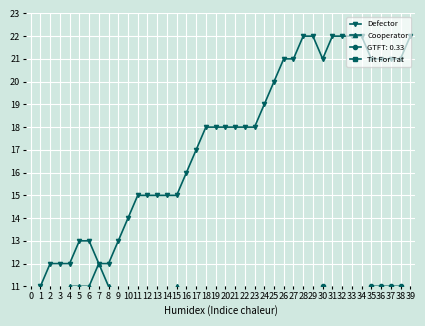

Is it true that Defector equals 22 at 33?

True